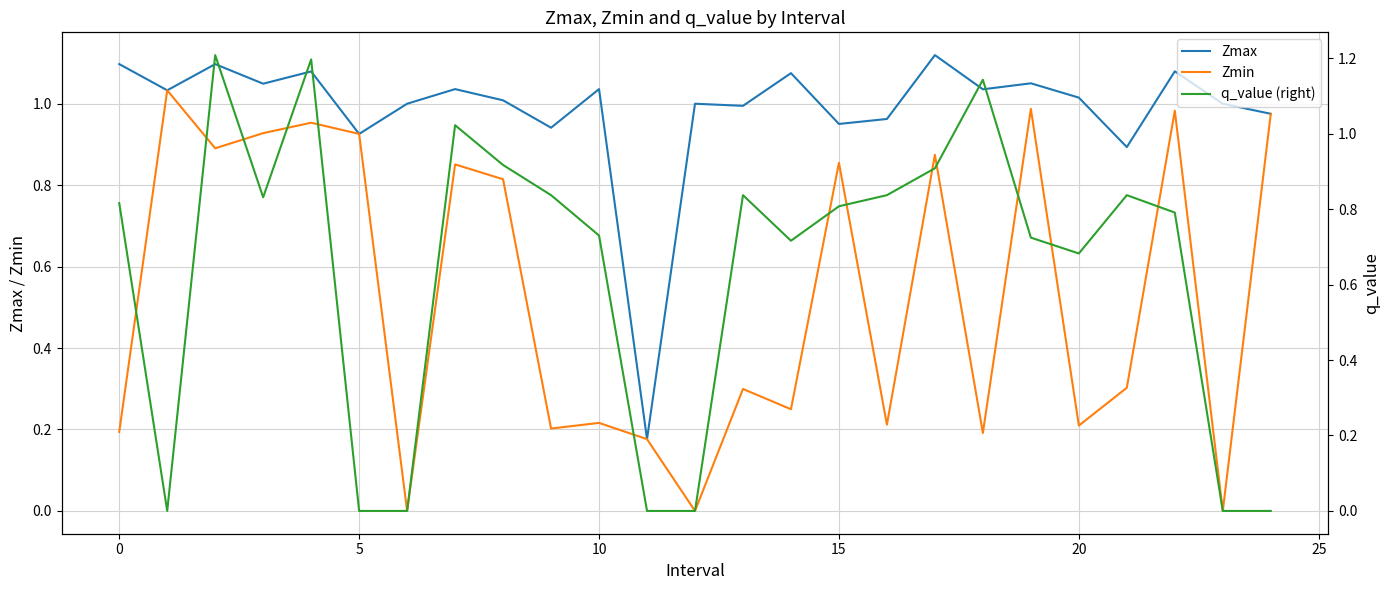

What is the difference between the q_value (right) values at 17 and 24?

0.9